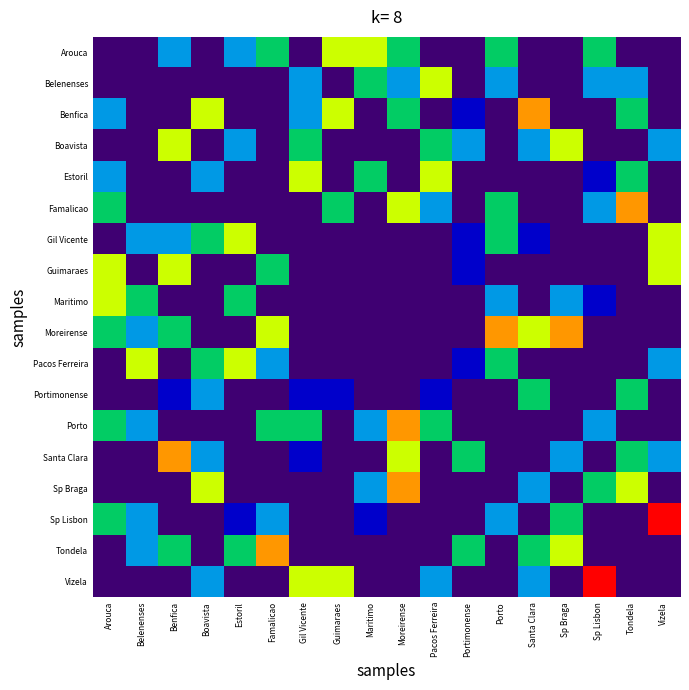

True or false: Sp Braga has a value of 2.7 at Santa Clara.

False